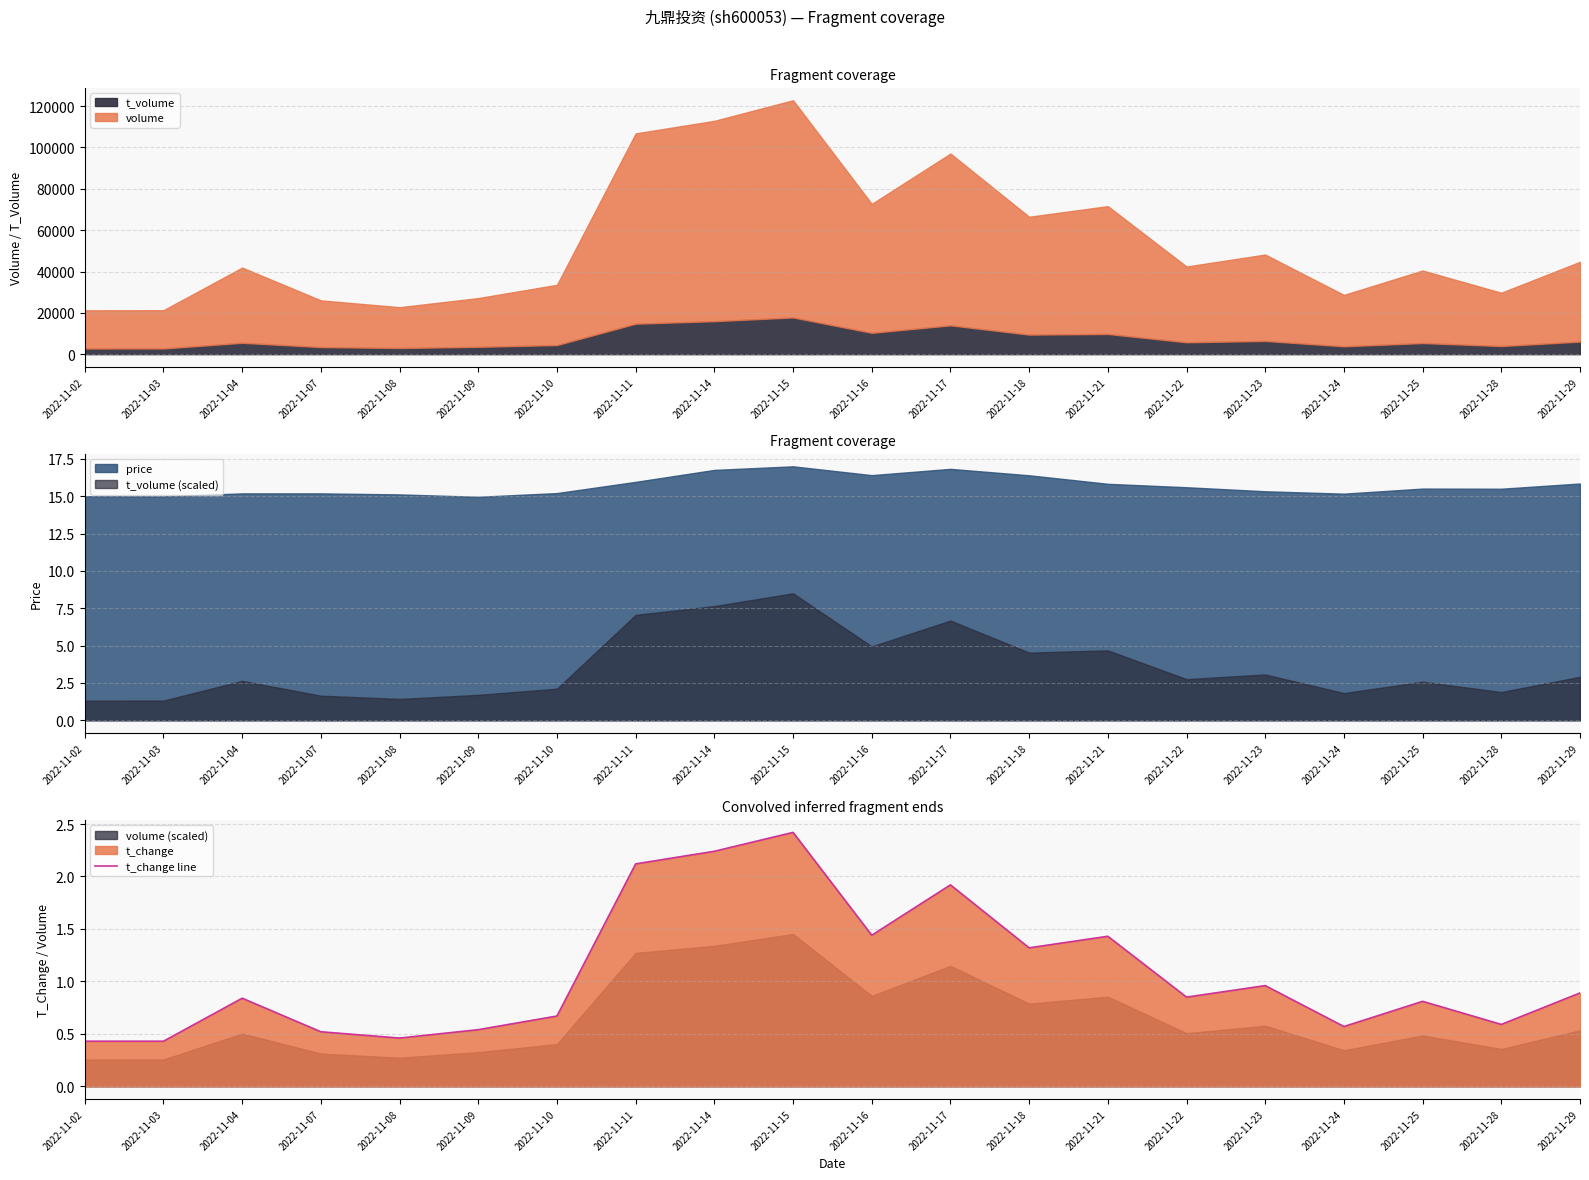

List the labels in order of value, smallest first.

2022-11-02, 2022-11-03, 2022-11-08, 2022-11-07, 2022-11-09, 2022-11-24, 2022-11-28, 2022-11-10, 2022-11-25, 2022-11-04, 2022-11-22, 2022-11-29, 2022-11-23, 2022-11-18, 2022-11-21, 2022-11-16, 2022-11-17, 2022-11-11, 2022-11-14, 2022-11-15